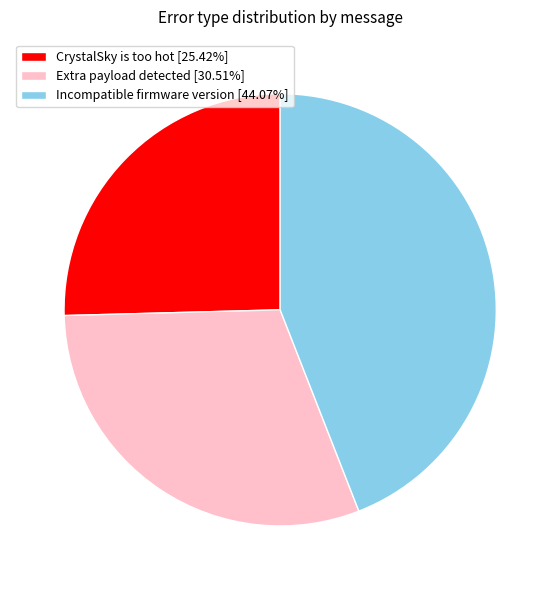

How many slices are in this pie chart?

3